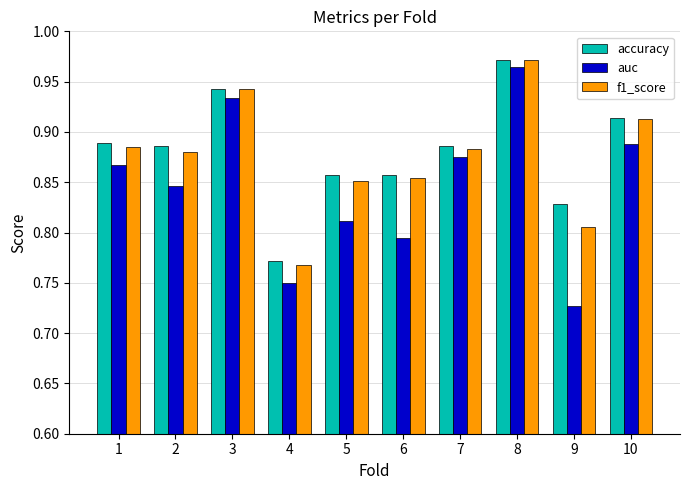

True or false: f1_score has a value of 1.4 at 9.

False